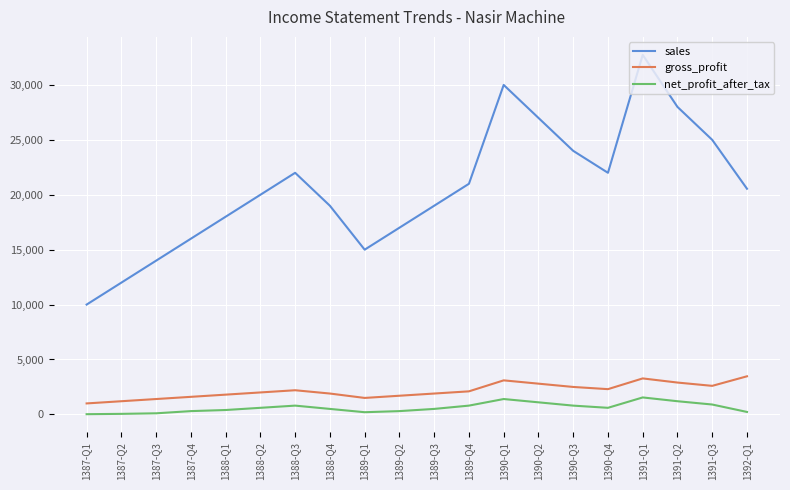

Is this an area chart (filled region under the line)?

No